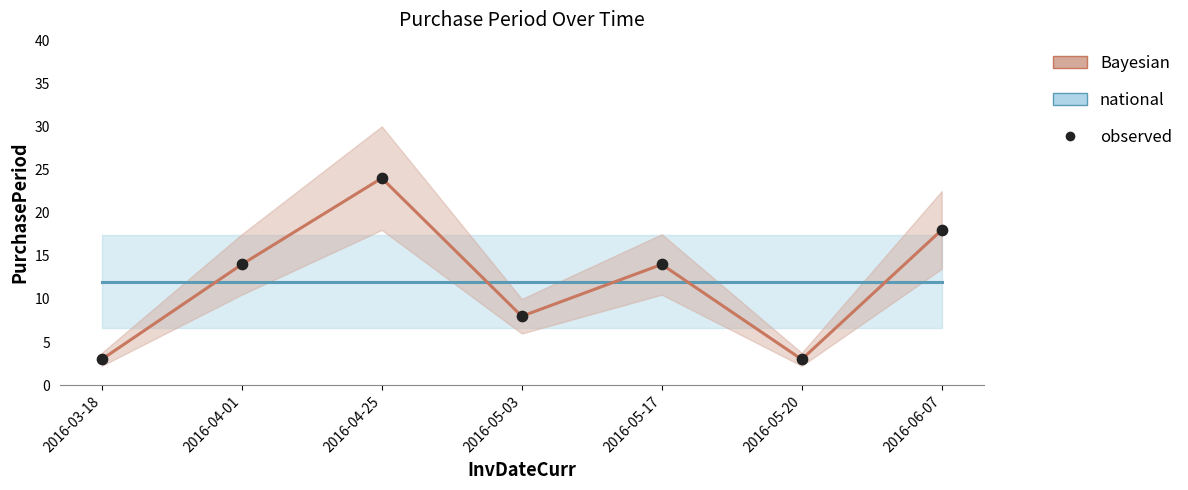

At how many categories does at least one series exceed 8?

7